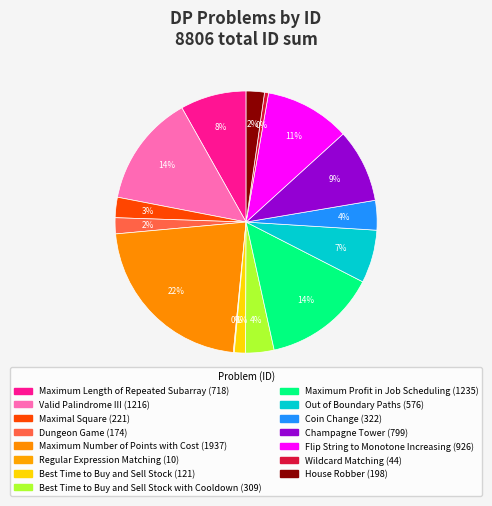

How many slices are in this pie chart?

15